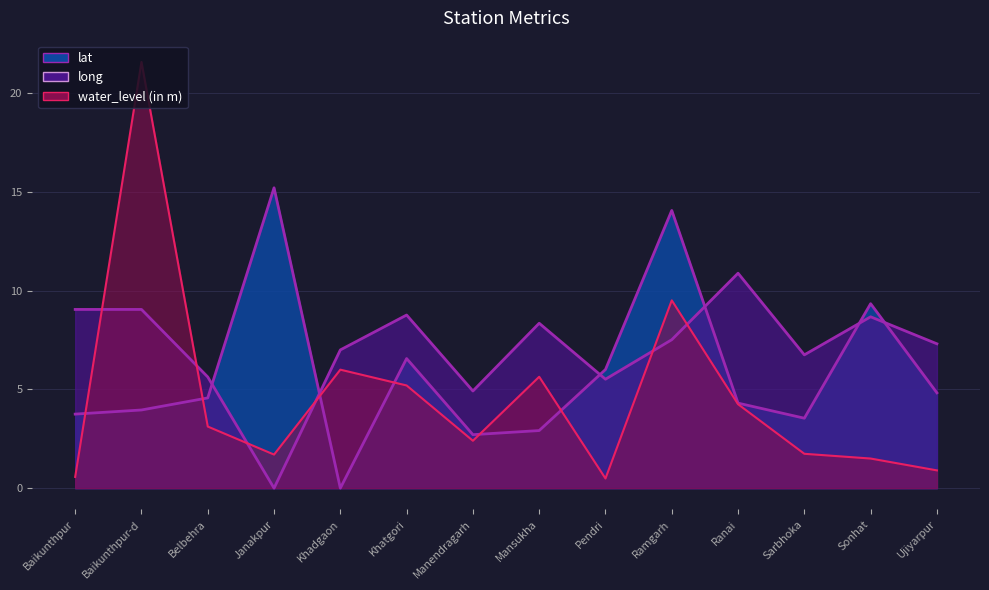

How many values in the lat series are below 4?

6